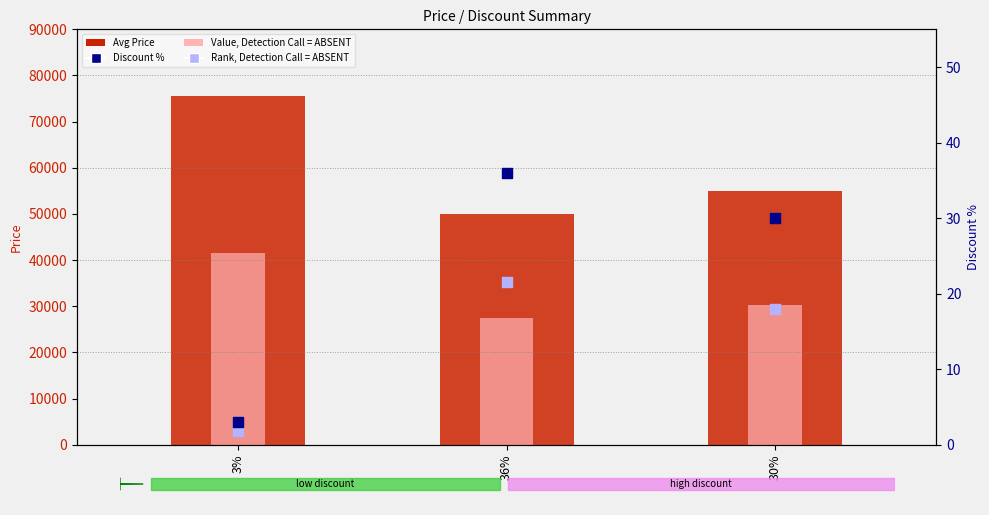

At which category is the sum across all series the highest?

3%